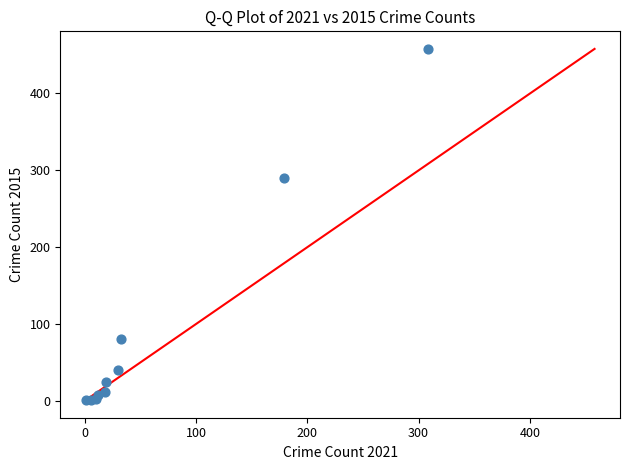

What Y value in the scatter plot is closest to 229?

290